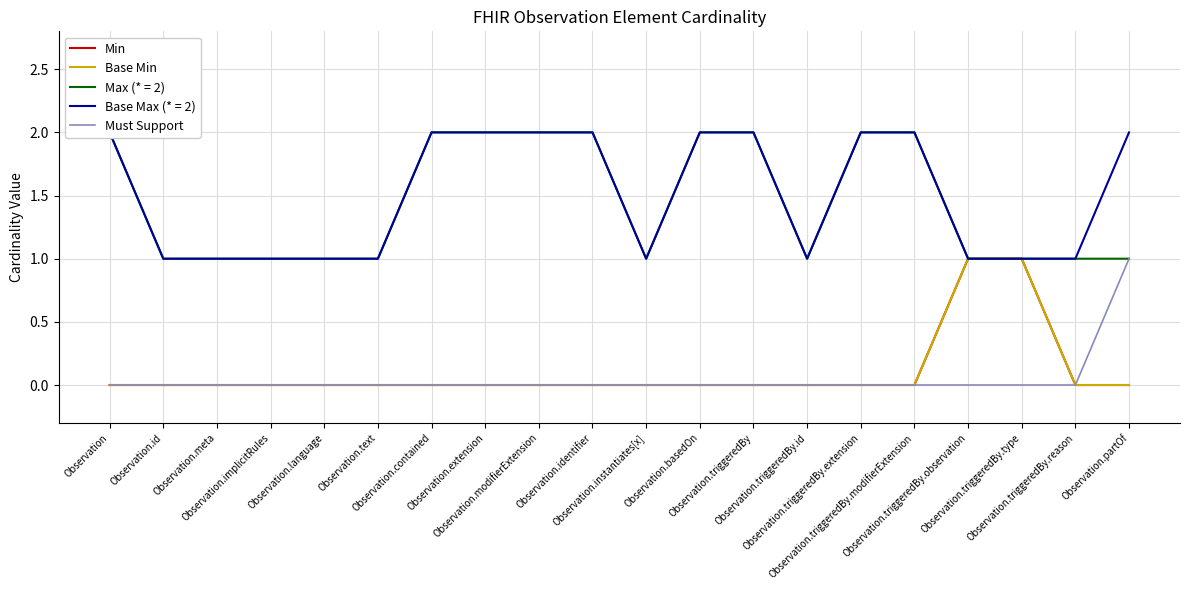

How many data points does each series have?

20